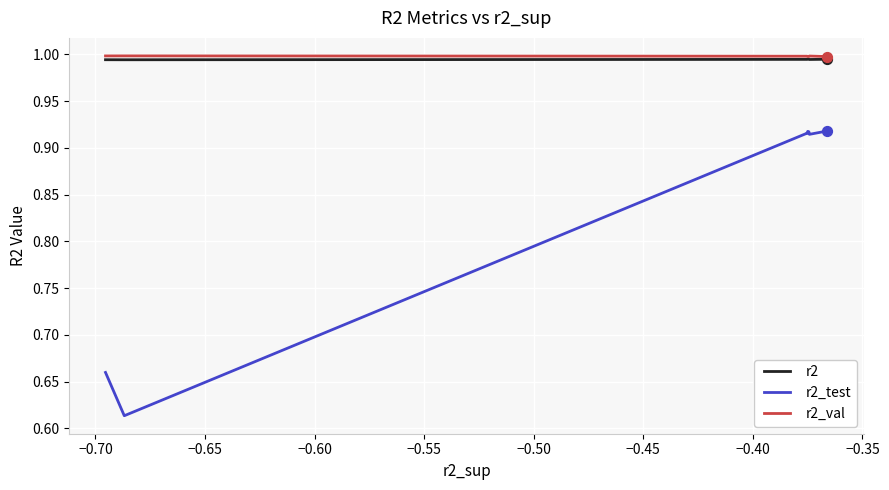

Which series has the widest spread of values?

r2_test